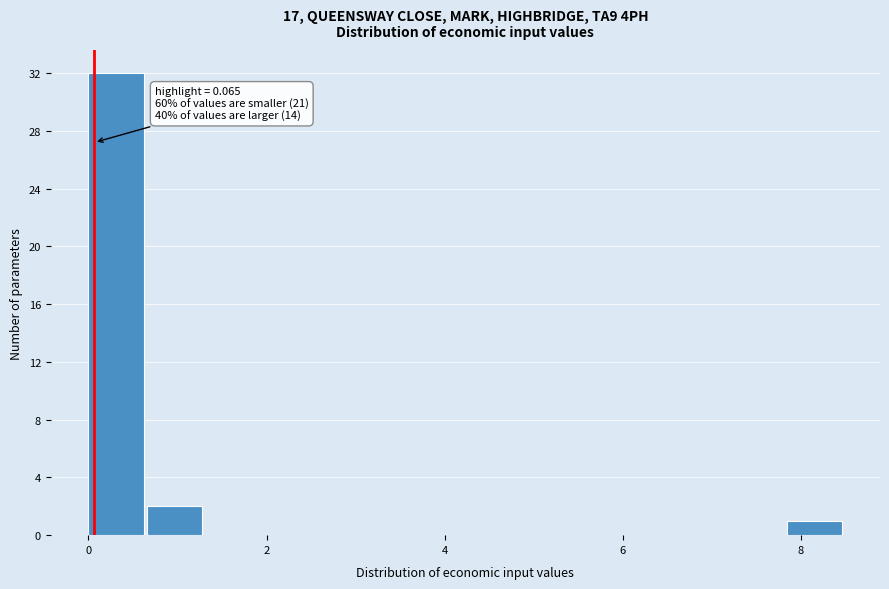

Read against the x-axis, roughly where is the centre of the tallest bar?

0.4